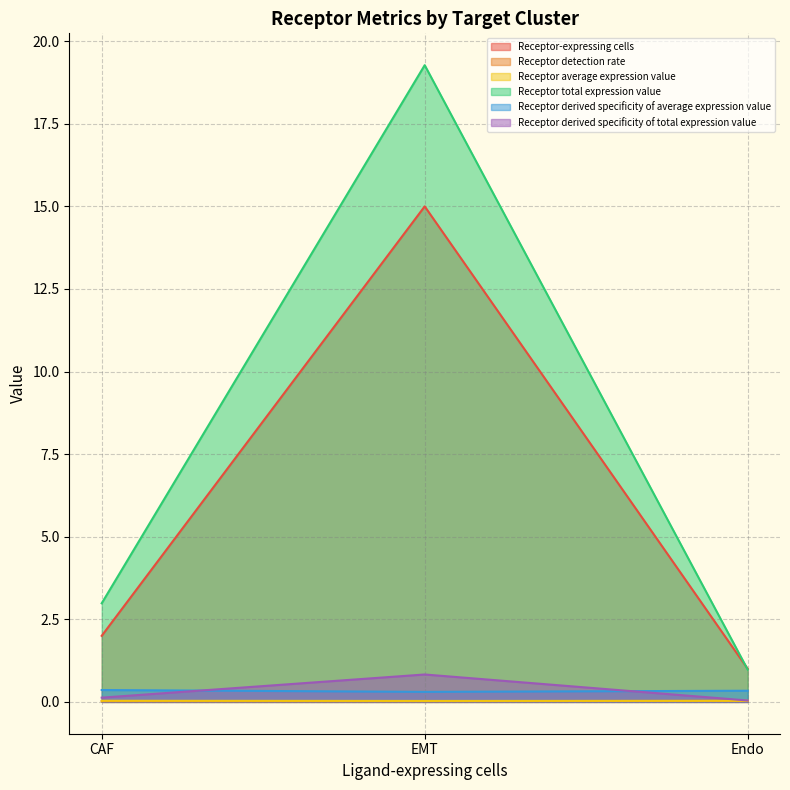

What is the difference between the Receptor derived specificity of average expression value values at EMT and CAF?

0.1